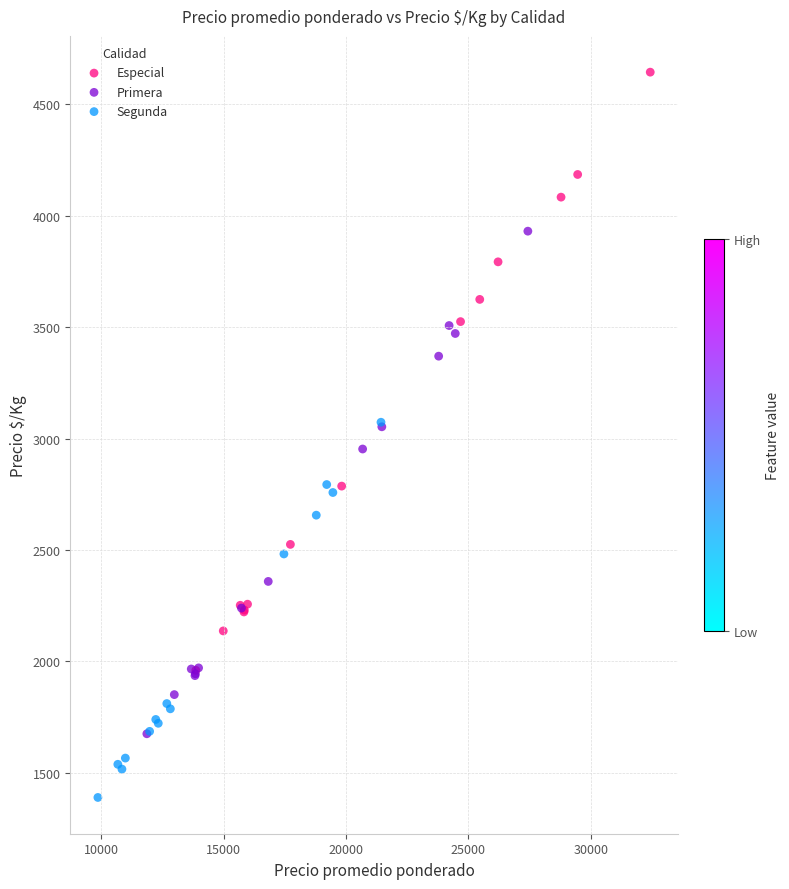

Which series contains the highest Y value?

Especial